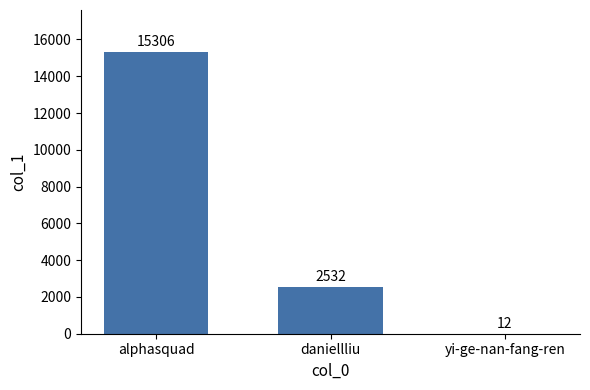

Where does the data first go above 2532?

alphasquad